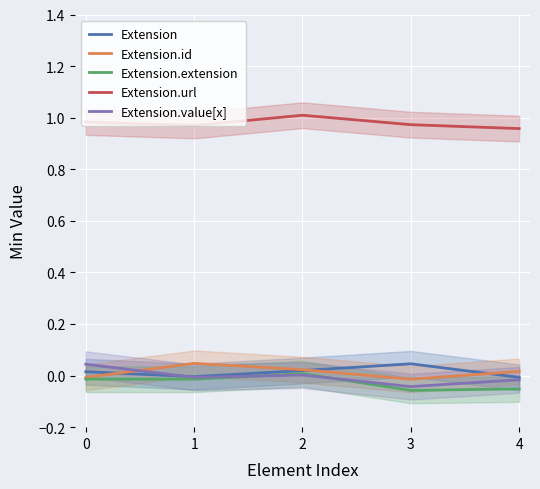

List the labels in order of Extension value, smallest first.

4, 1, 0, 2, 3